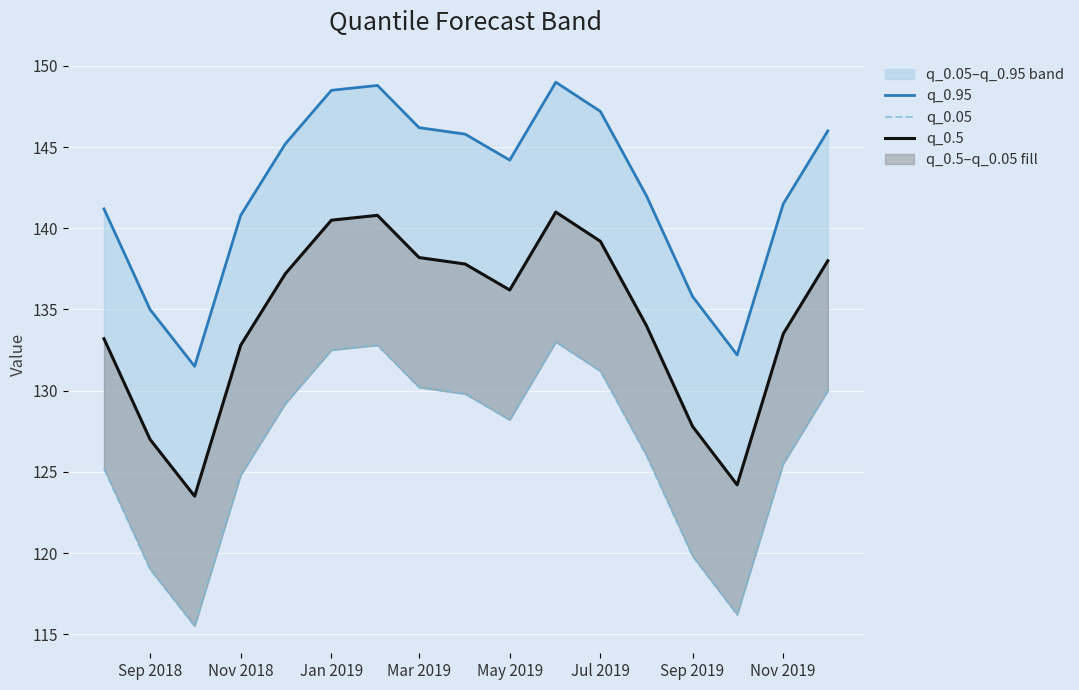

True or false: q_0.5 has a value of 46.1 at Sep 2018.

False